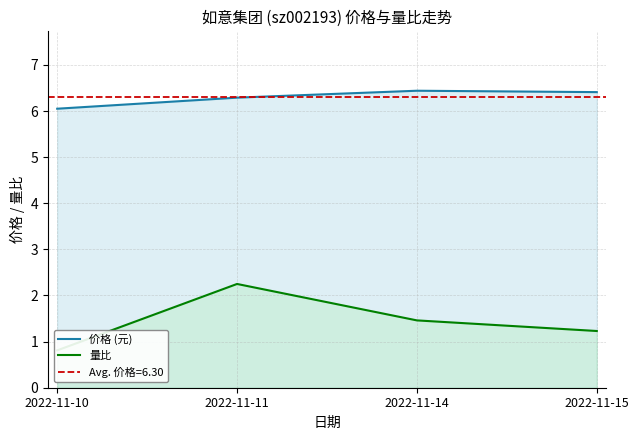

What is the value of the 价格 (元) point at the 2nd from the left?

6.3